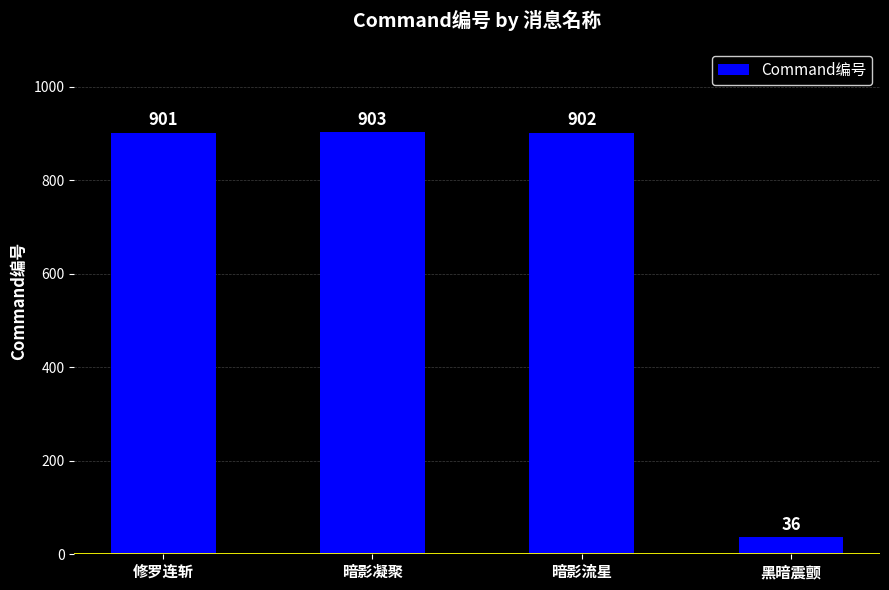

Which category has the highest value across all series?

暗影凝聚